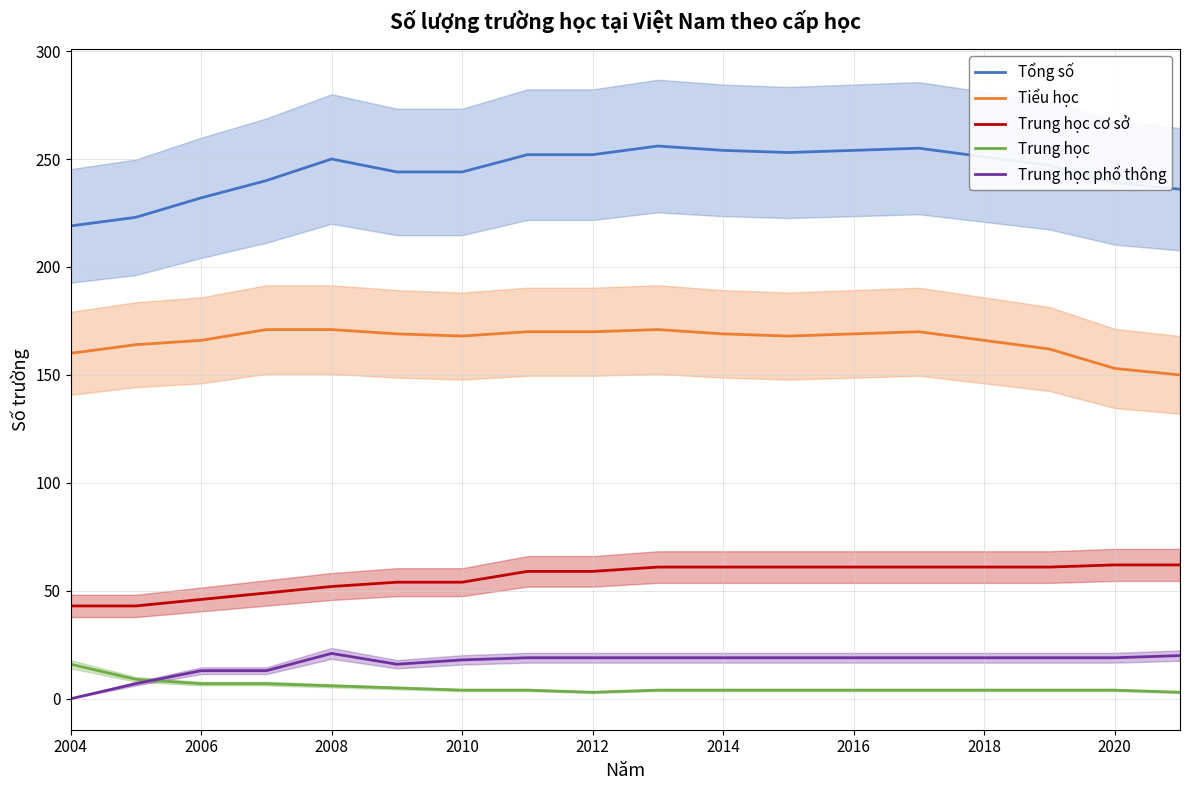

Is the value of Trung học cơ sở at 2014 greater than the value of Tổng số at 2020?

No